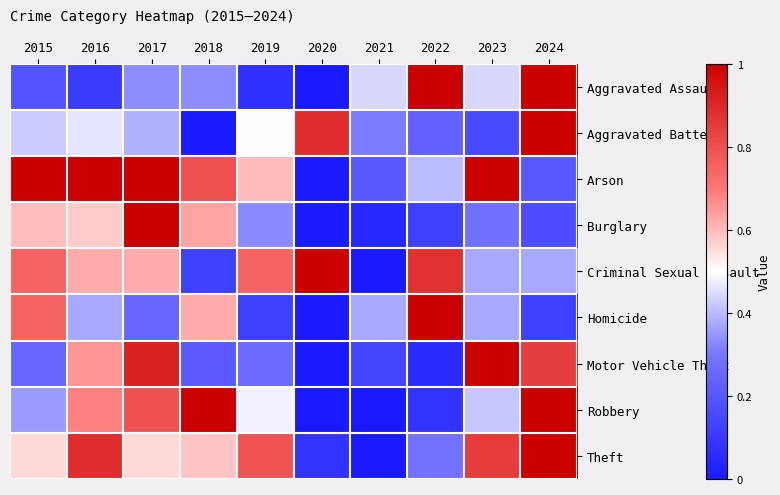

Reading right to left, list all the values displayed in this chart.

Aggravated Assault: 2024=1.0	2023=0.4	2022=1.0	2021=0.4	2020=0.0	2019=0.1	2018=0.3	2017=0.3	2016=0.1	2015=0.2
Aggravated Battery: 2024=1.0	2023=0.2	2022=0.2	2021=0.3	2020=0.9	2019=0.5	2018=0.0	2017=0.4	2016=0.5	2015=0.4
Arson: 2024=0.2	2023=1.0	2022=0.4	2021=0.2	2020=0.0	2019=0.6	2018=0.8	2017=1.0	2016=1.0	2015=1.0
Burglary: 2024=0.2	2023=0.3	2022=0.1	2021=0.0	2020=0.0	2019=0.3	2018=0.6	2017=1.0	2016=0.6	2015=0.6
Criminal Sexual Assault: 2024=0.4	2023=0.4	2022=0.9	2021=0.0	2020=1.0	2019=0.7	2018=0.1	2017=0.6	2016=0.6	2015=0.7
Homicide: 2024=0.1	2023=0.4	2022=1.0	2021=0.4	2020=0.0	2019=0.1	2018=0.6	2017=0.2	2016=0.4	2015=0.7
Motor Vehicle Theft: 2024=0.8	2023=1.0	2022=0.1	2021=0.1	2020=0.0	2019=0.3	2018=0.2	2017=0.9	2016=0.7	2015=0.2
Robbery: 2024=1.0	2023=0.4	2022=0.1	2021=0.0	2020=0.0	2019=0.5	2018=1.0	2017=0.8	2016=0.7	2015=0.4
Theft: 2024=1.0	2023=0.8	2022=0.3	2021=0.0	2020=0.1	2019=0.8	2018=0.6	2017=0.6	2016=0.9	2015=0.6